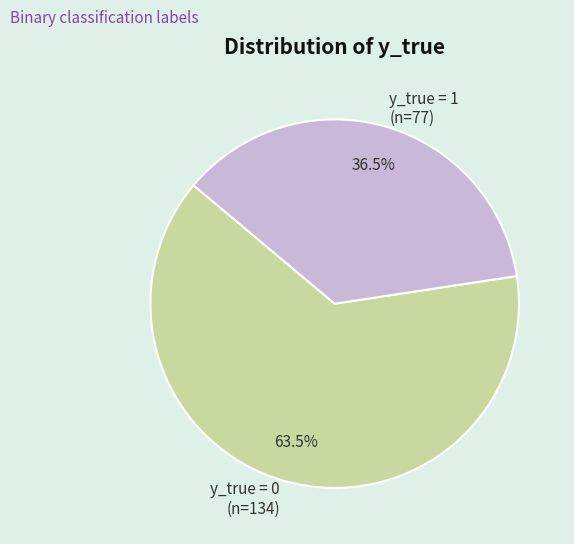

Which category accounts for the majority?

y_true = 0